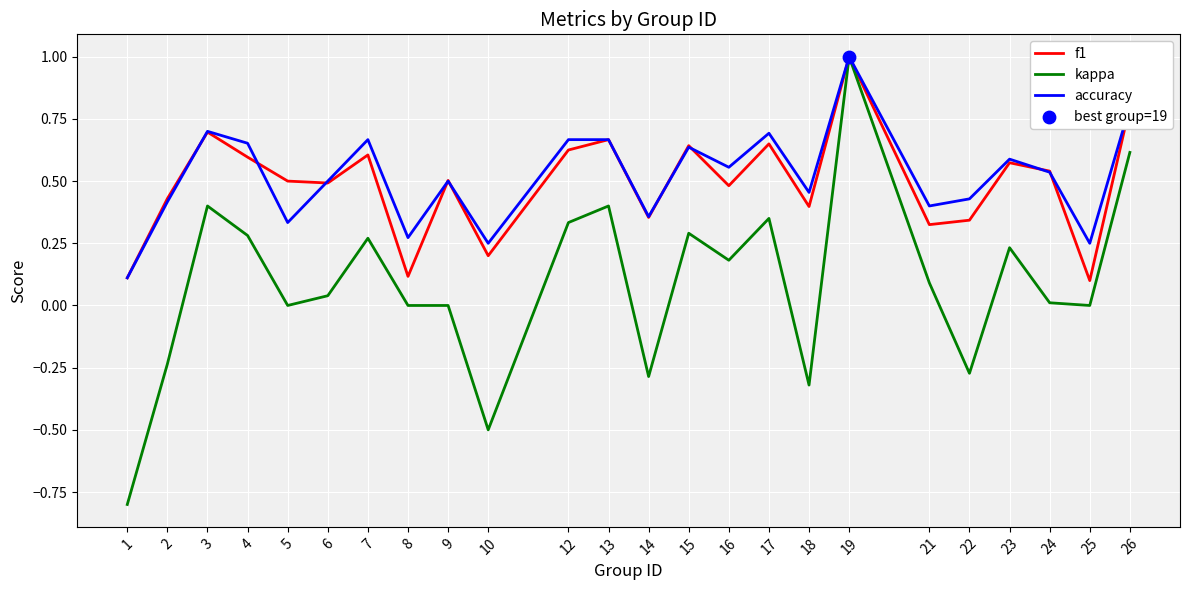

Which series changed the most between 10 and 25?

kappa